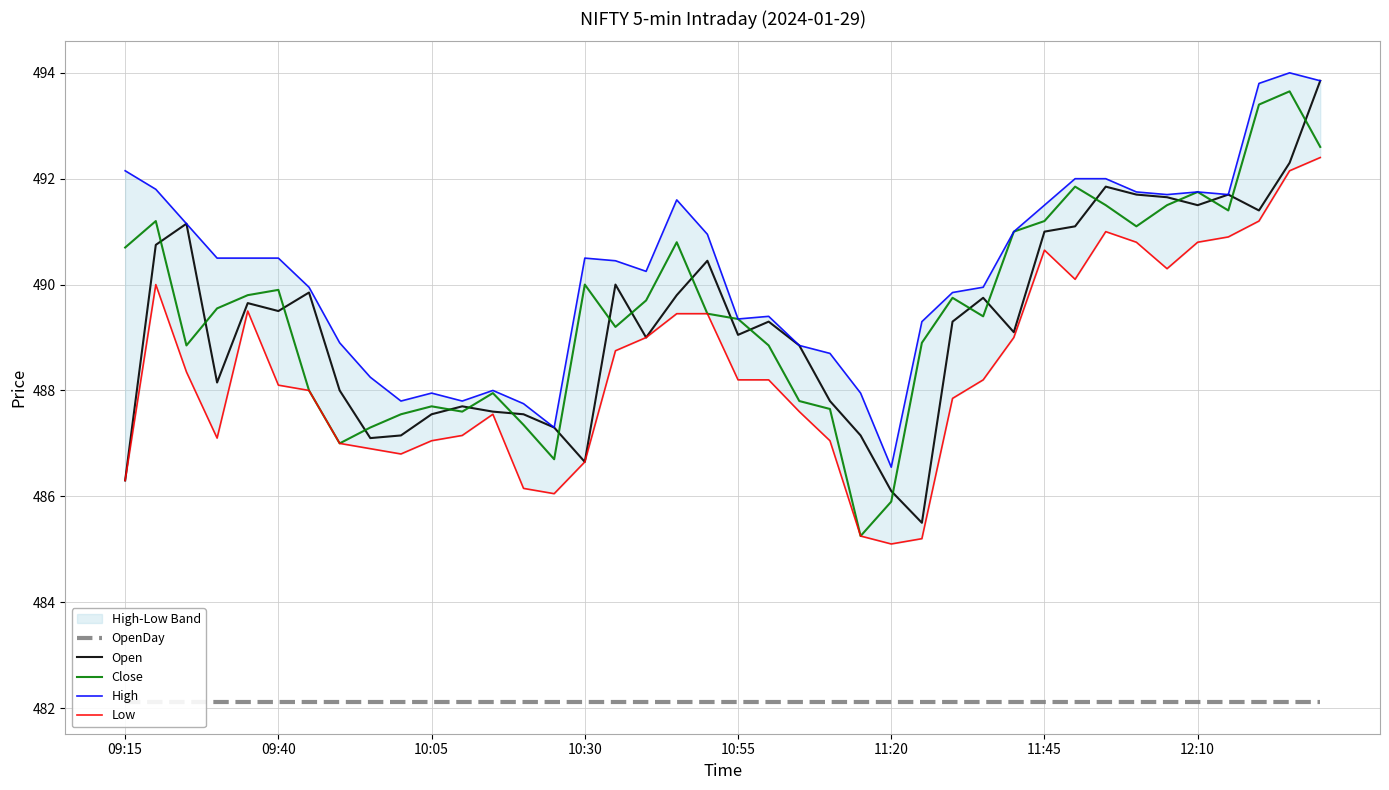

Is it true that Open equals 487.1 at 8?

True